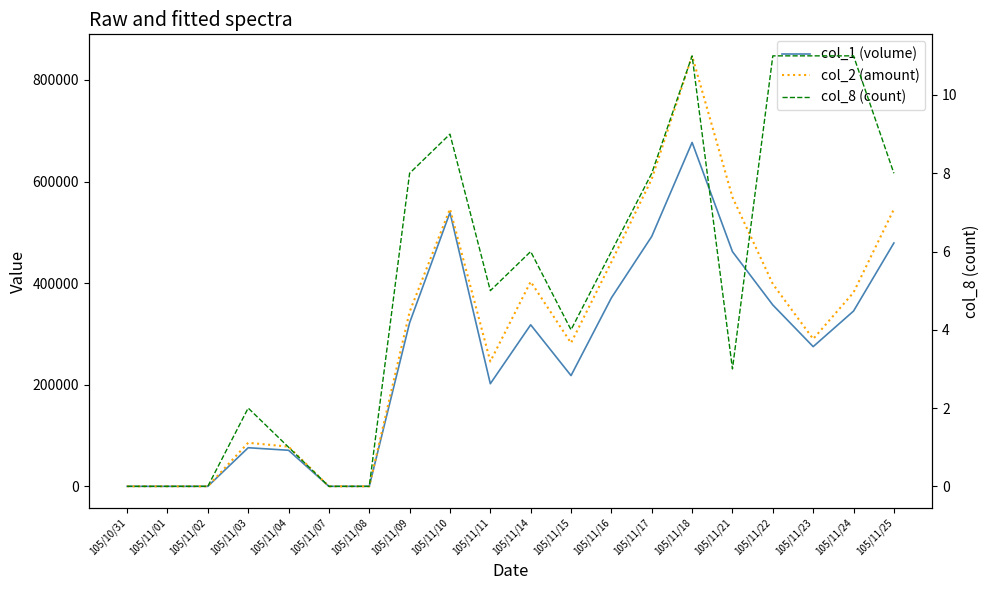

True or false: col_2 (amount) and col_1 (volume) cross at least once.

False